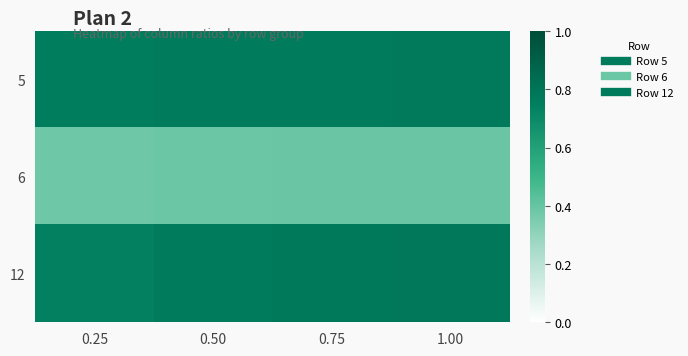

At which category is the sum across all series the highest?

1.00